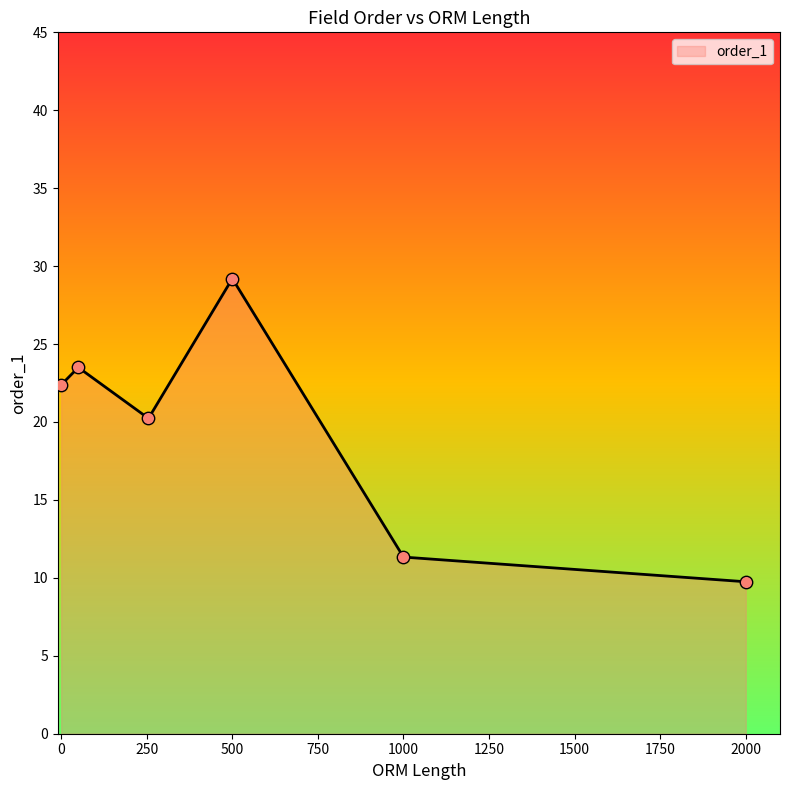

What is the sum of all values?

116.4